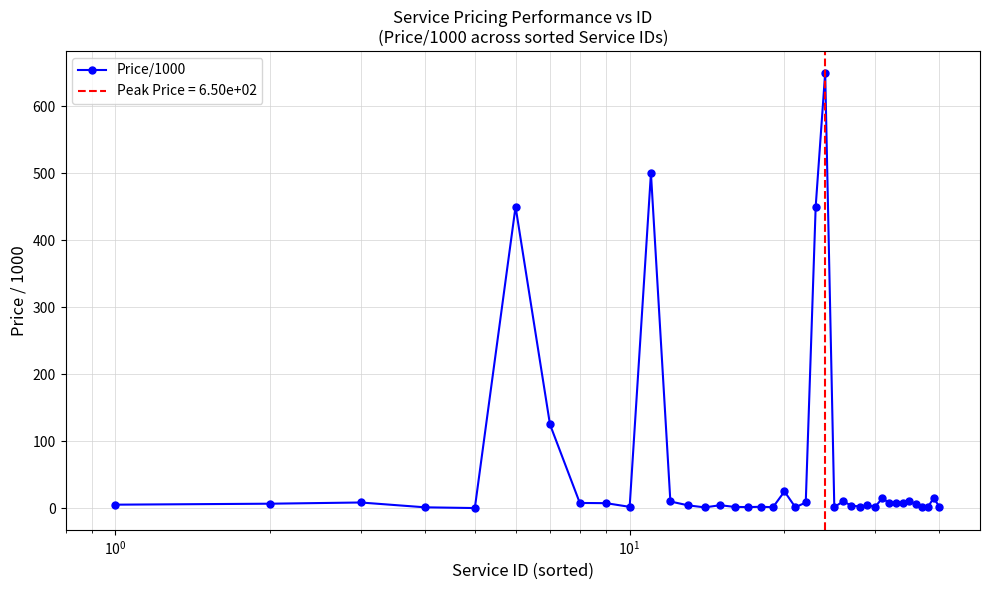

What is the smallest value displayed?

0.2